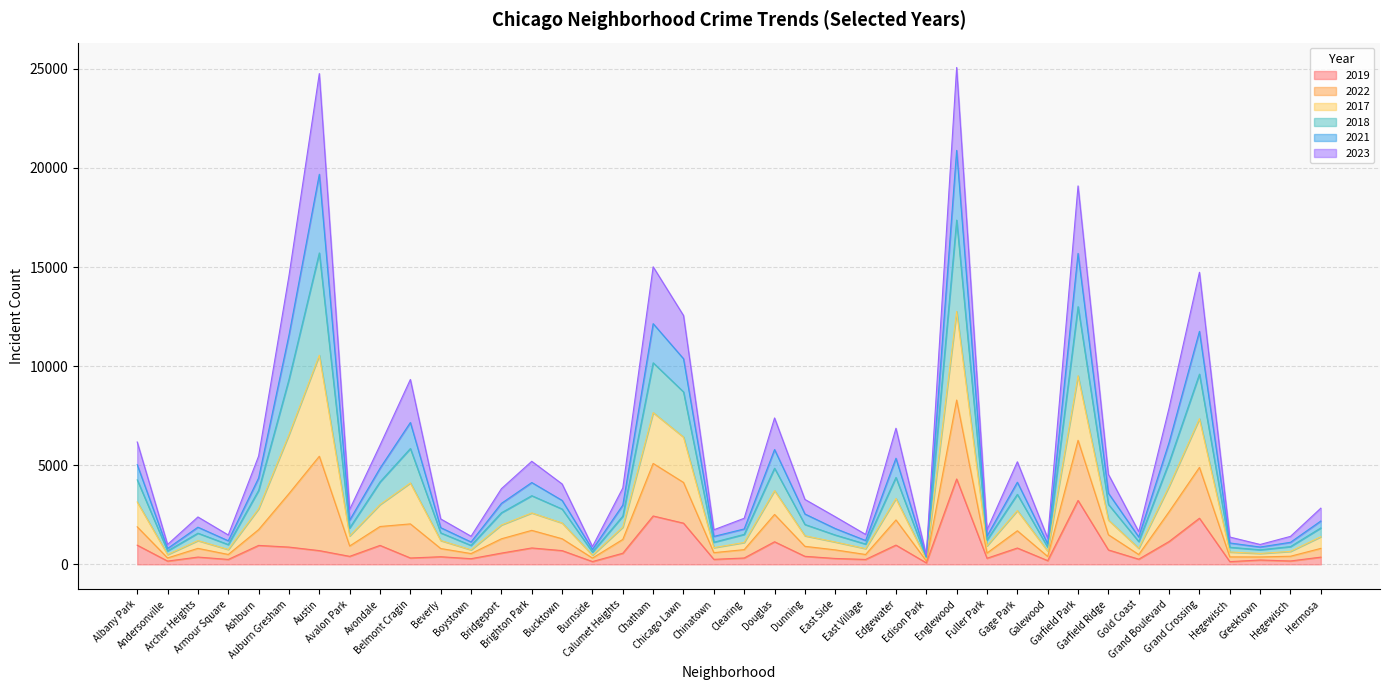

True or false: 2021 and 2017 intersect in this chart.

False